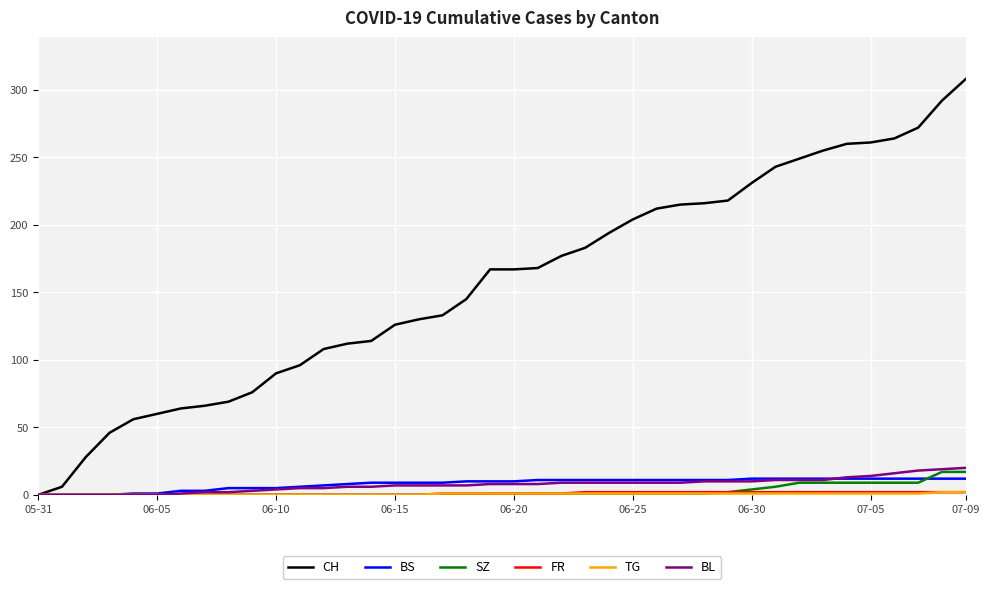

Which series has the widest spread of values?

CH